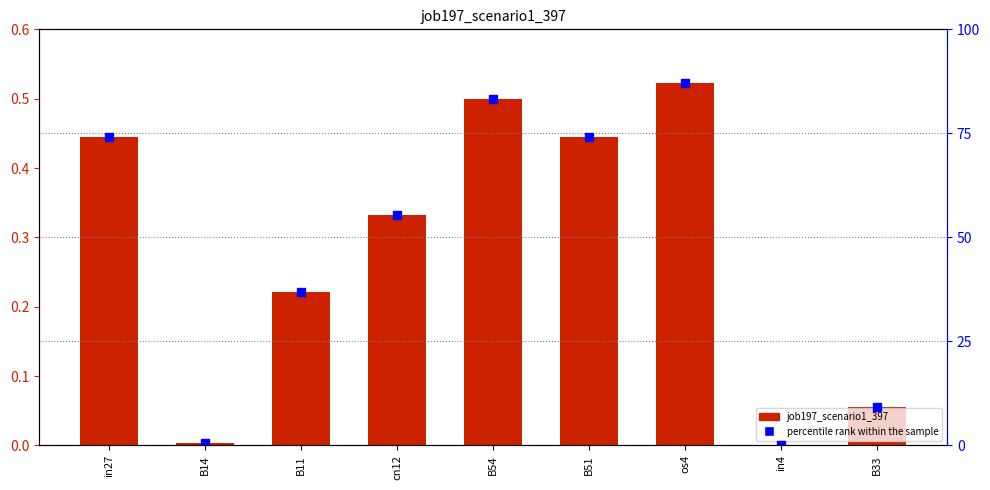

What is the maximum value for job197_scenario1_397?

0.5